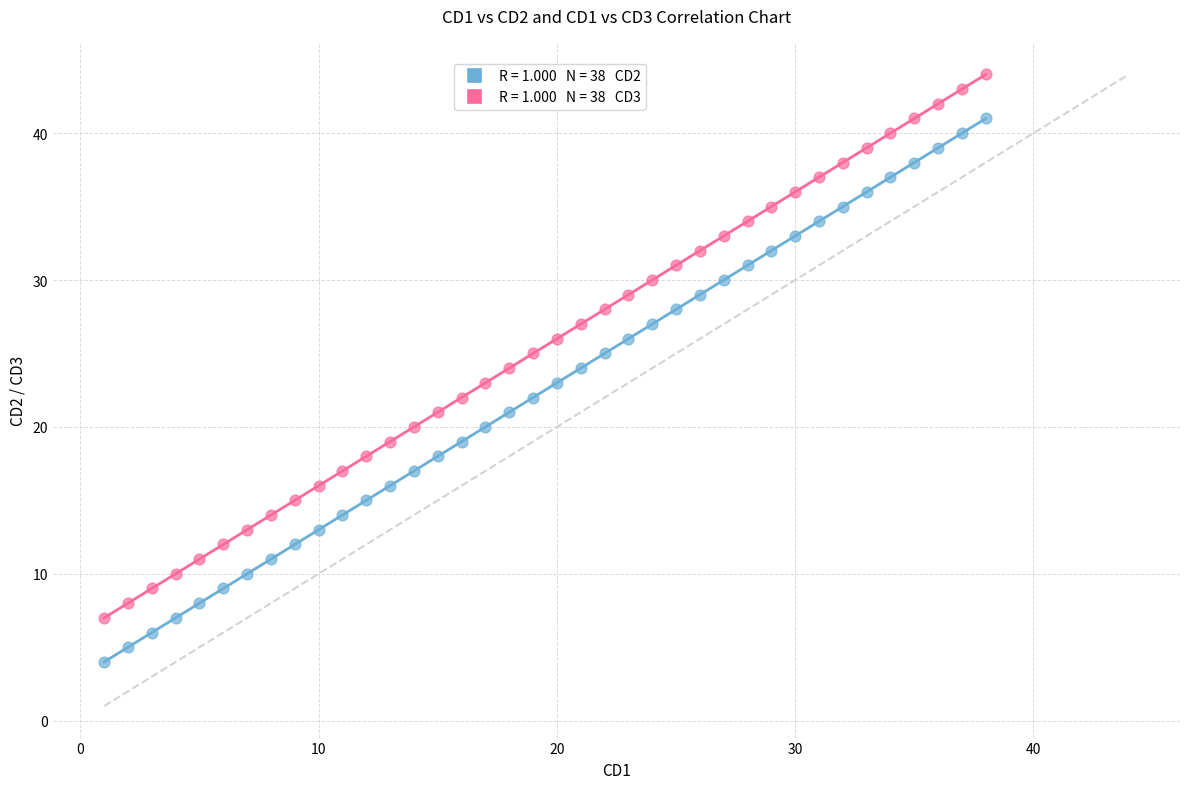

Across all data points, what is the range of X values (max minus min)?

37